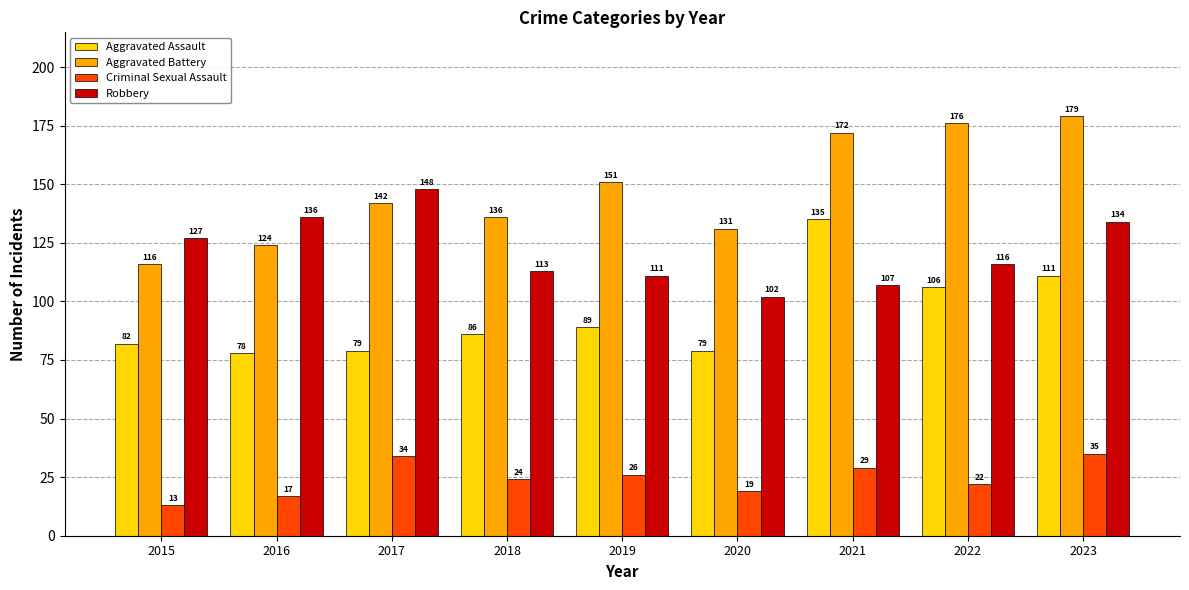

Between 2021 and 2023, which series saw the biggest shift?

Robbery